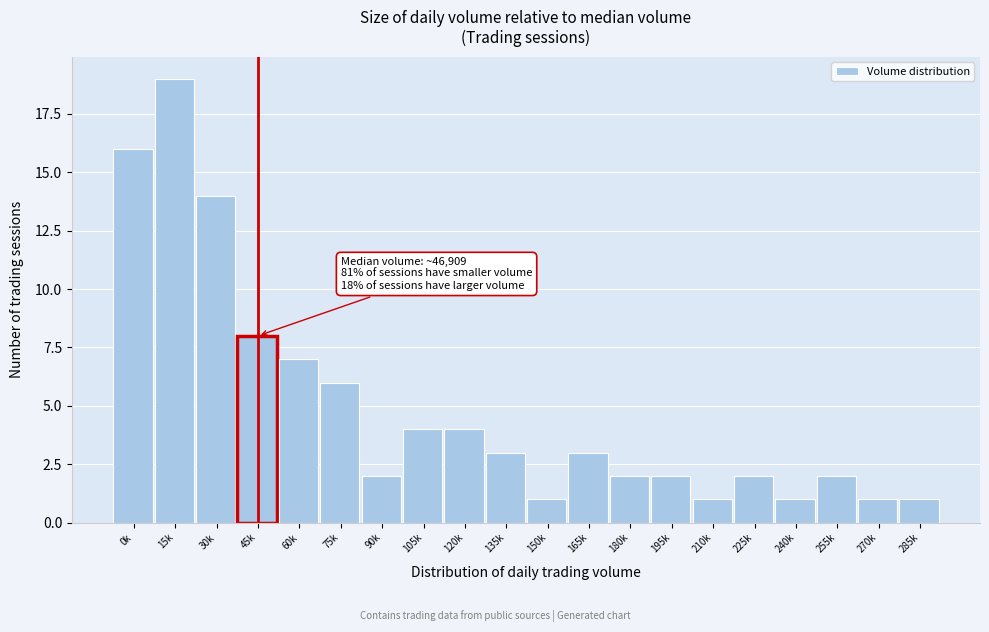

Reading left to right, what are all the values shown in this chart?

0k=16	15k=19	30k=14	45k=8	60k=7	75k=6	90k=2	105k=4	120k=4	135k=3	150k=1	165k=3	180k=2	195k=2	210k=1	225k=2	240k=1	255k=2	270k=1	285k=1